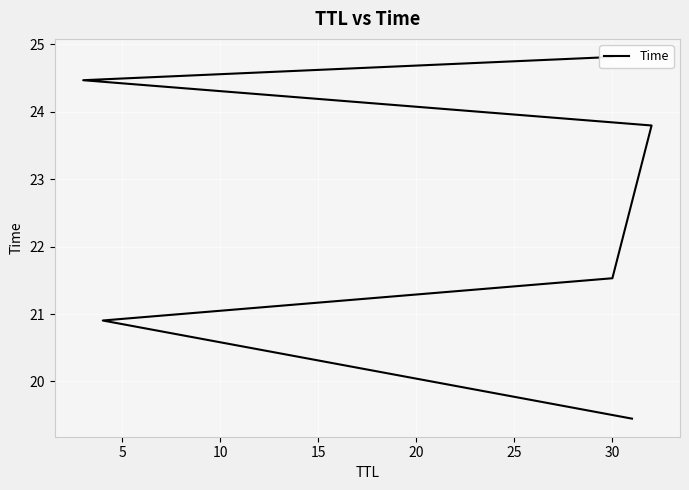

True or false: there are more than 1 points higher than both neighbors.

False